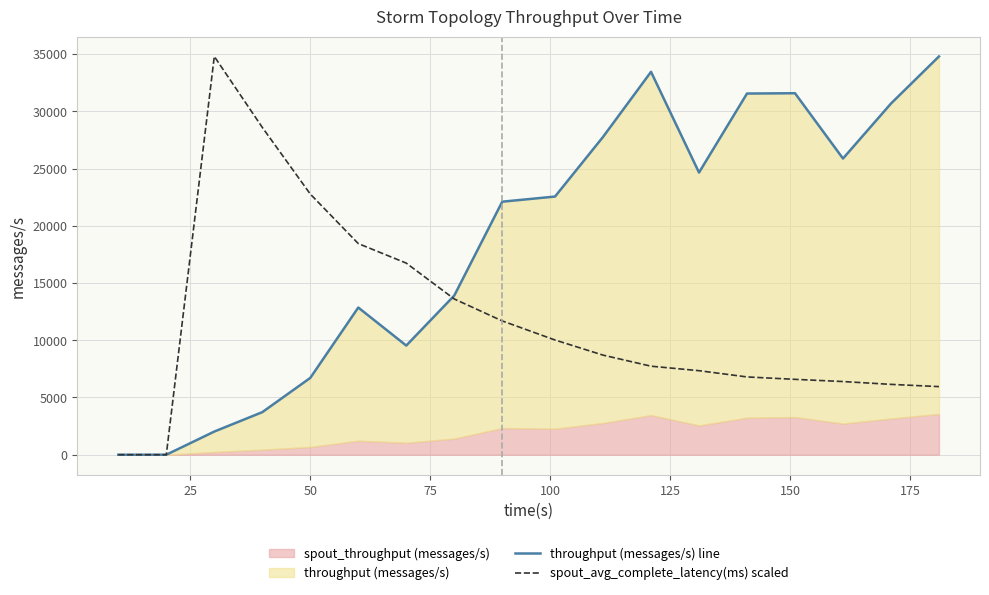

What is the difference between the maximum and minimum values in the throughput (messages/s) line series?

34789.0